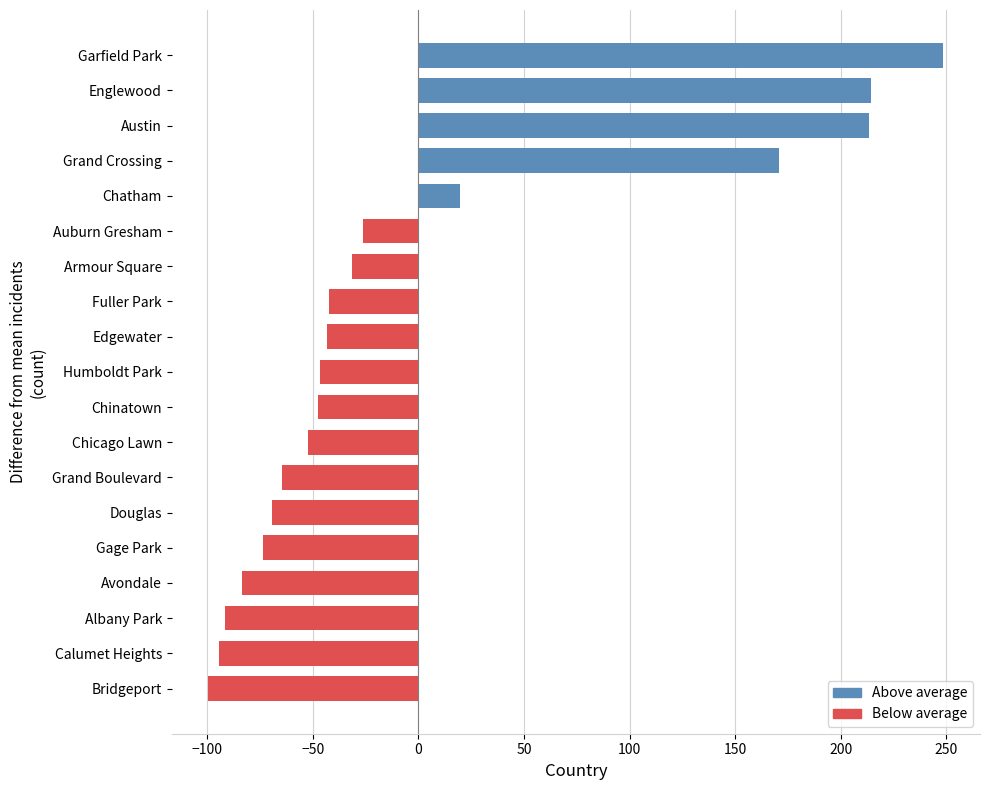

What is the greatest value displayed?

248.5